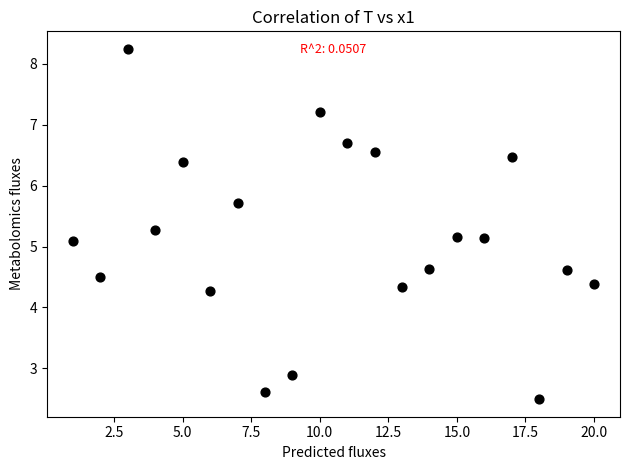

What is the range of X values (max minus min)?

19.0